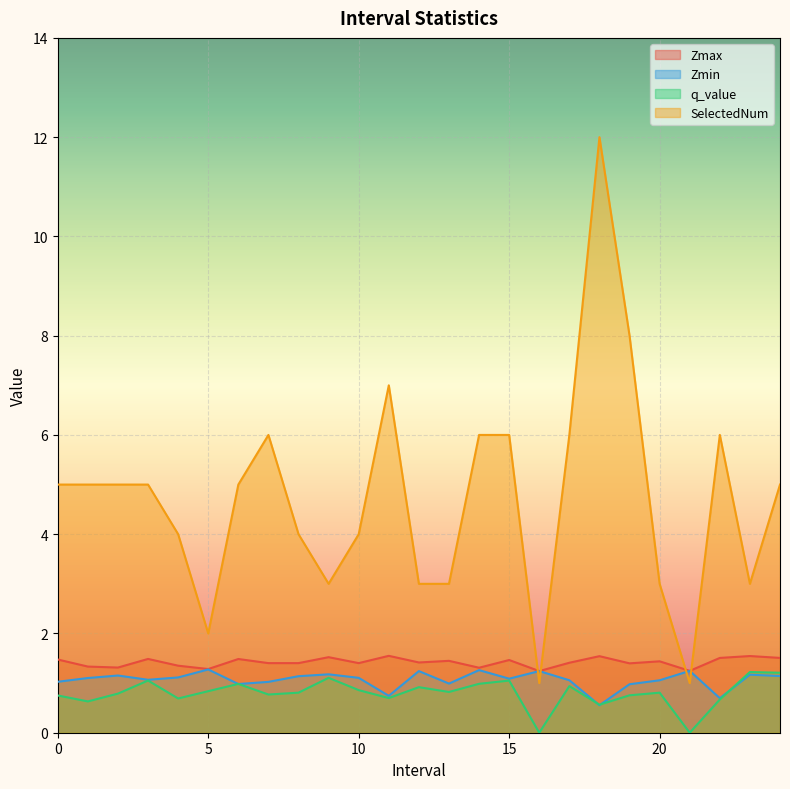

How many lines are shown in the chart?

4